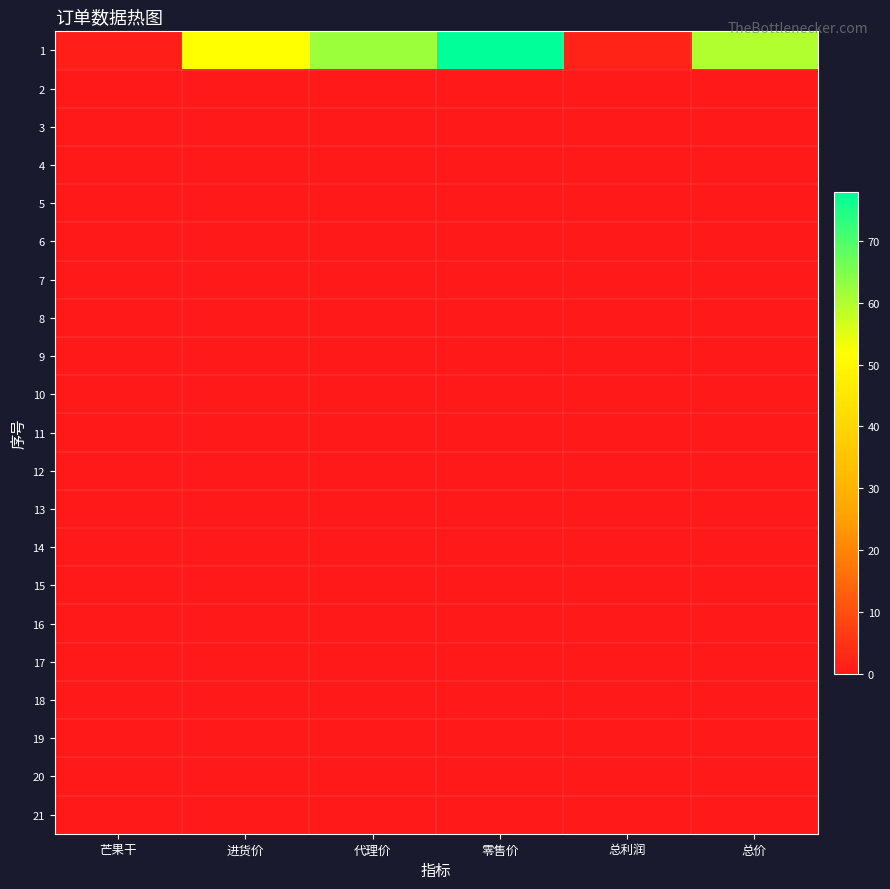

At which category is the sum across all series the highest?

零售价